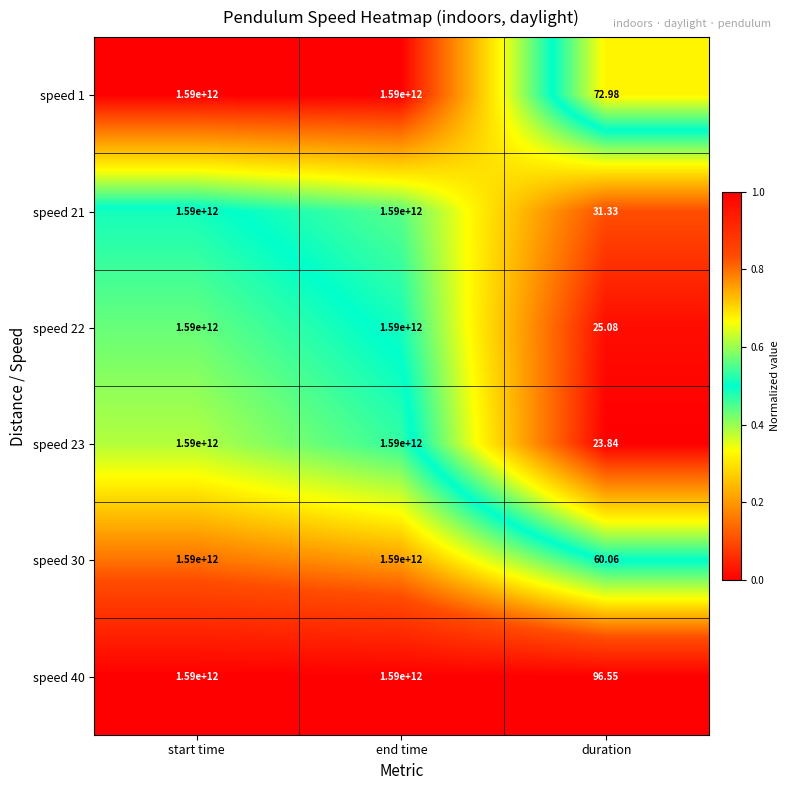

At which label is speed 1 closest to 795000000036?

duration